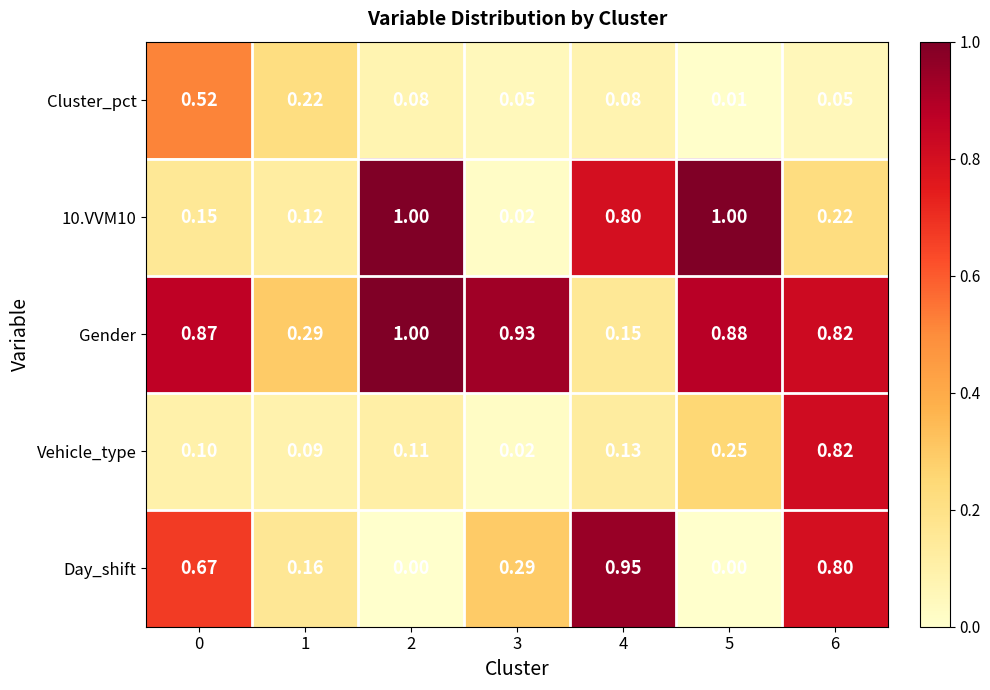

Which series has the largest total across all categories?

Gender